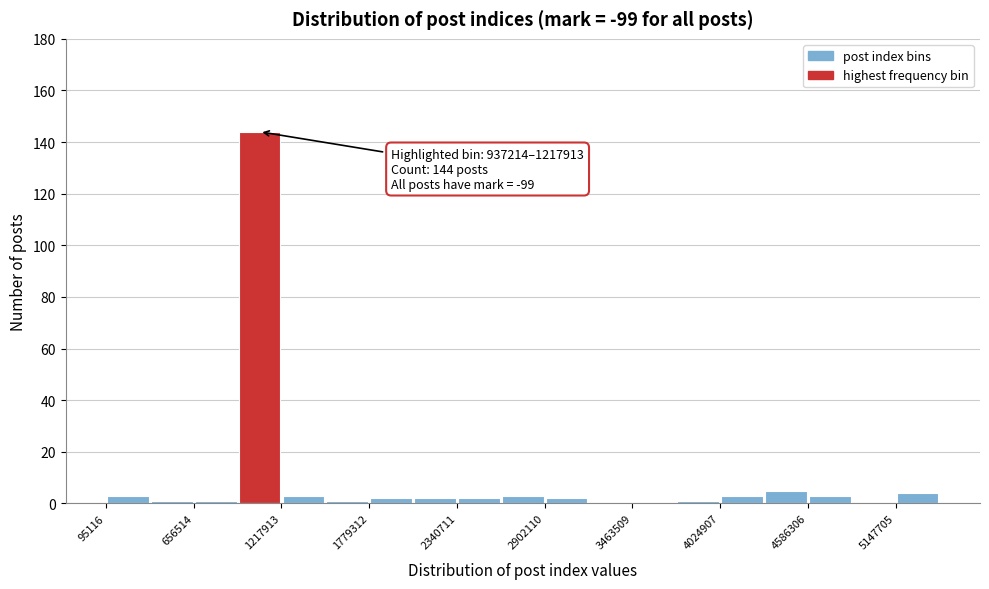

Around what value on the x-axis is the tallest bar? Give the approximate position of its centre, as read against the axis.

1100000